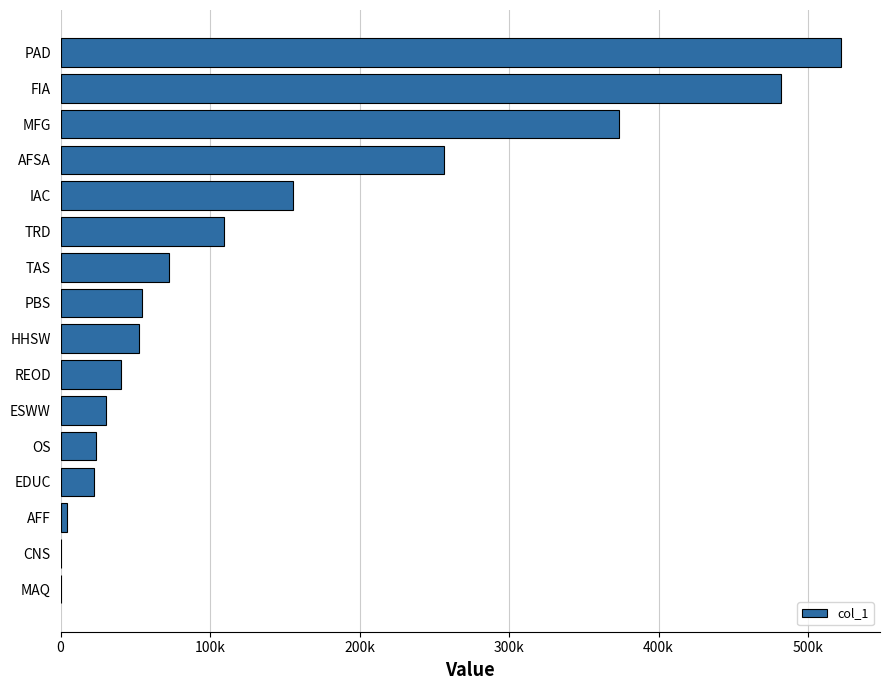

How many bars are there in total?

16